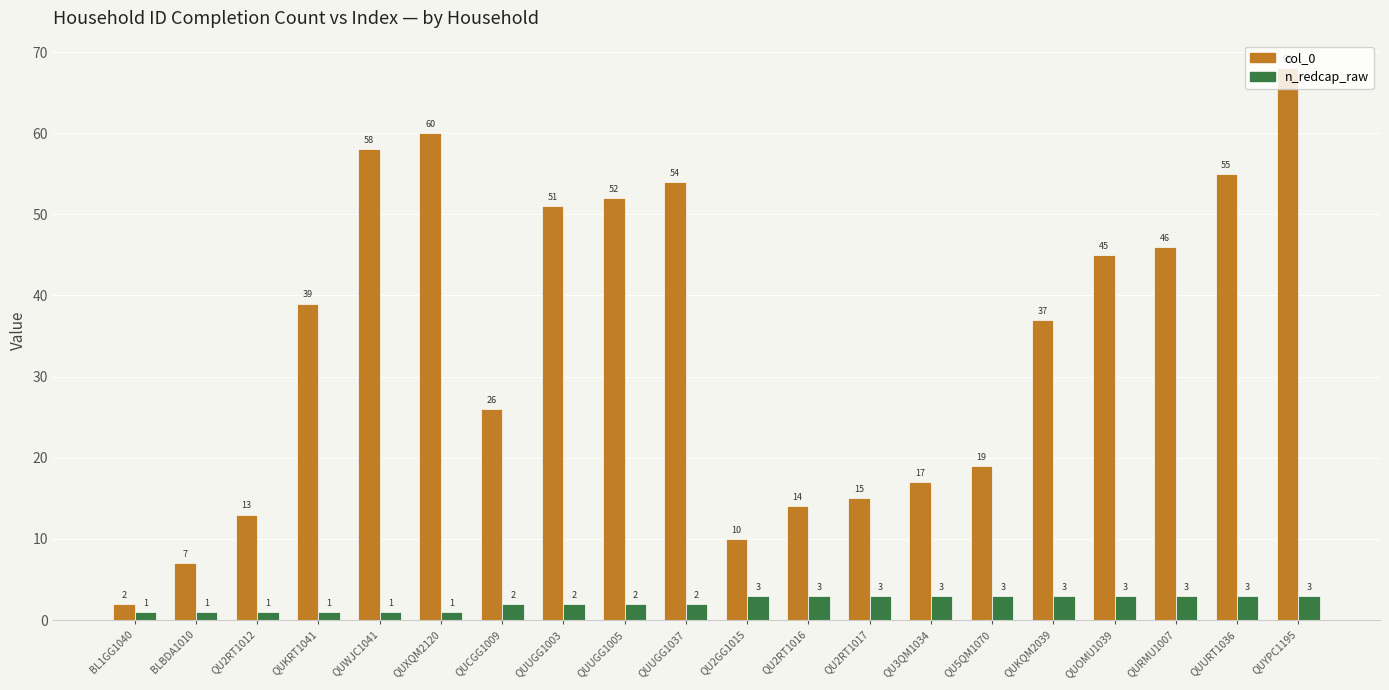

Is it true that col_0 equals 15 at QU2RT1017?

True